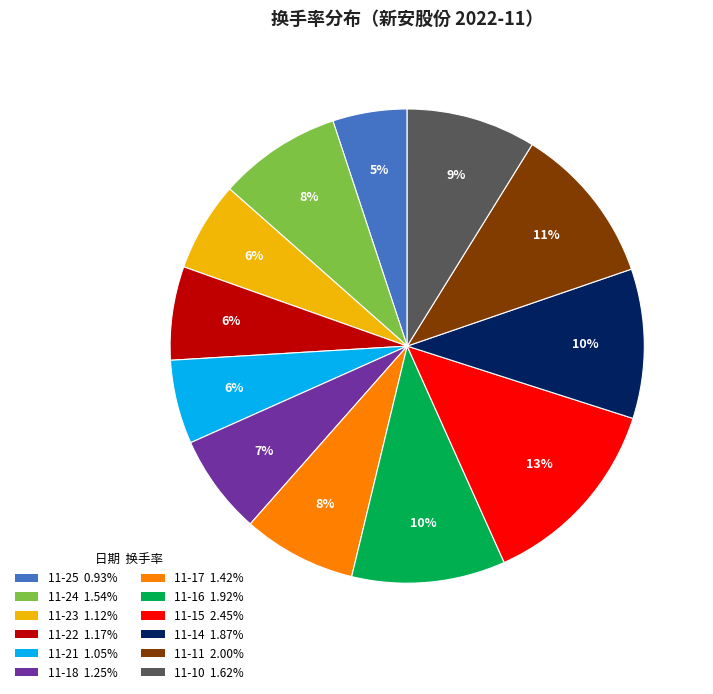

To the nearest percent, what is the average slice percentage?

8%